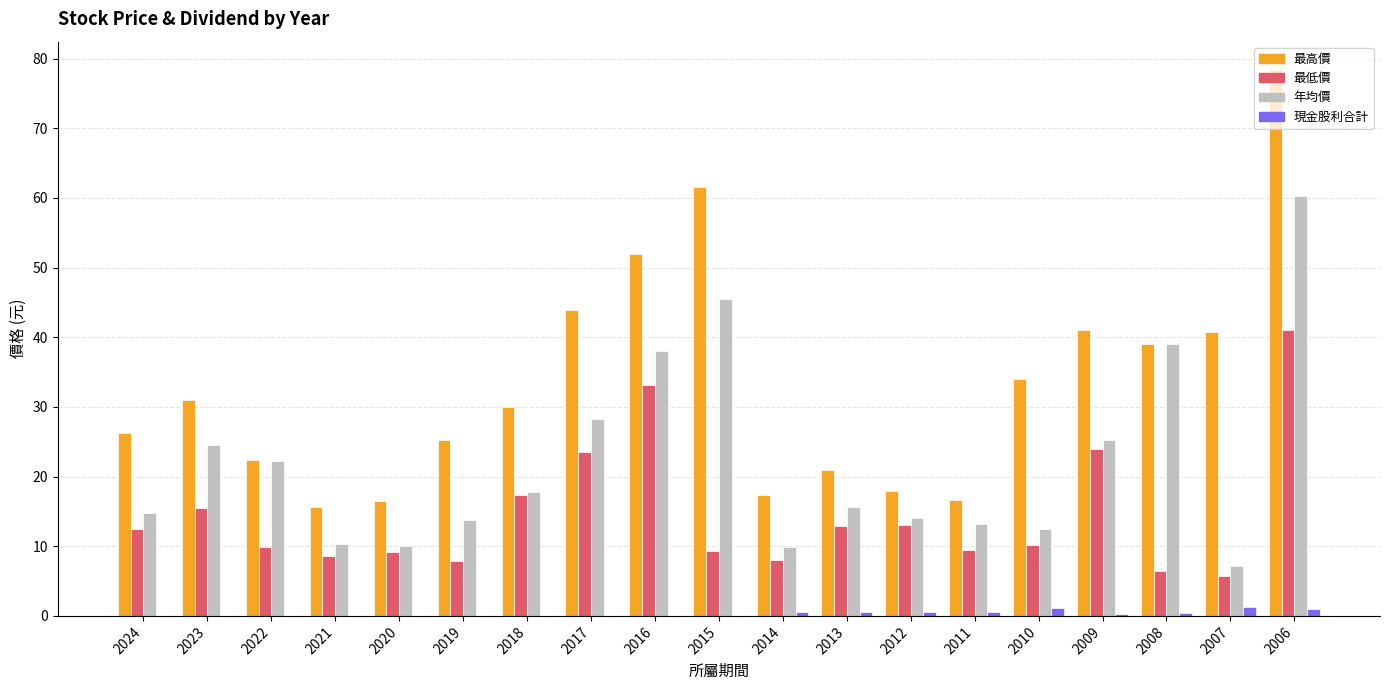

Which series has the largest total across all categories?

最高價